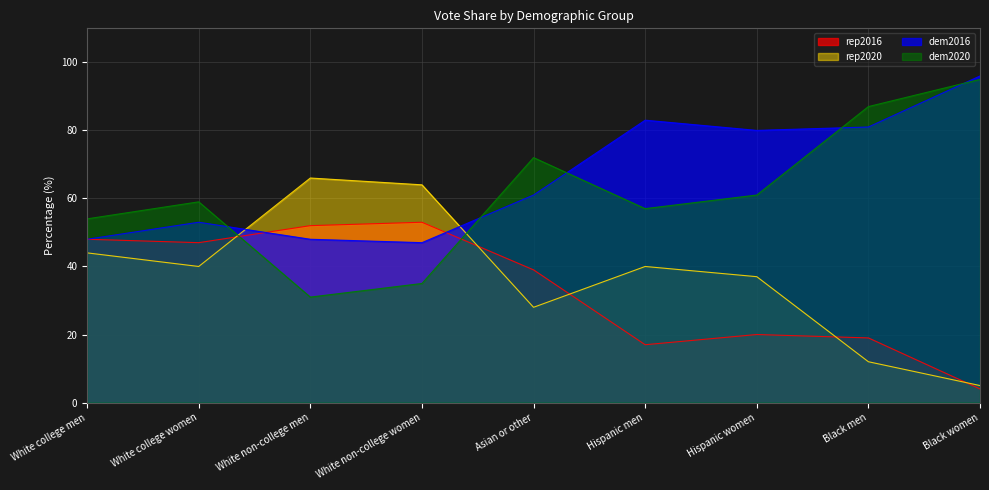

Where is the first local minimum for rep2016?

White college women